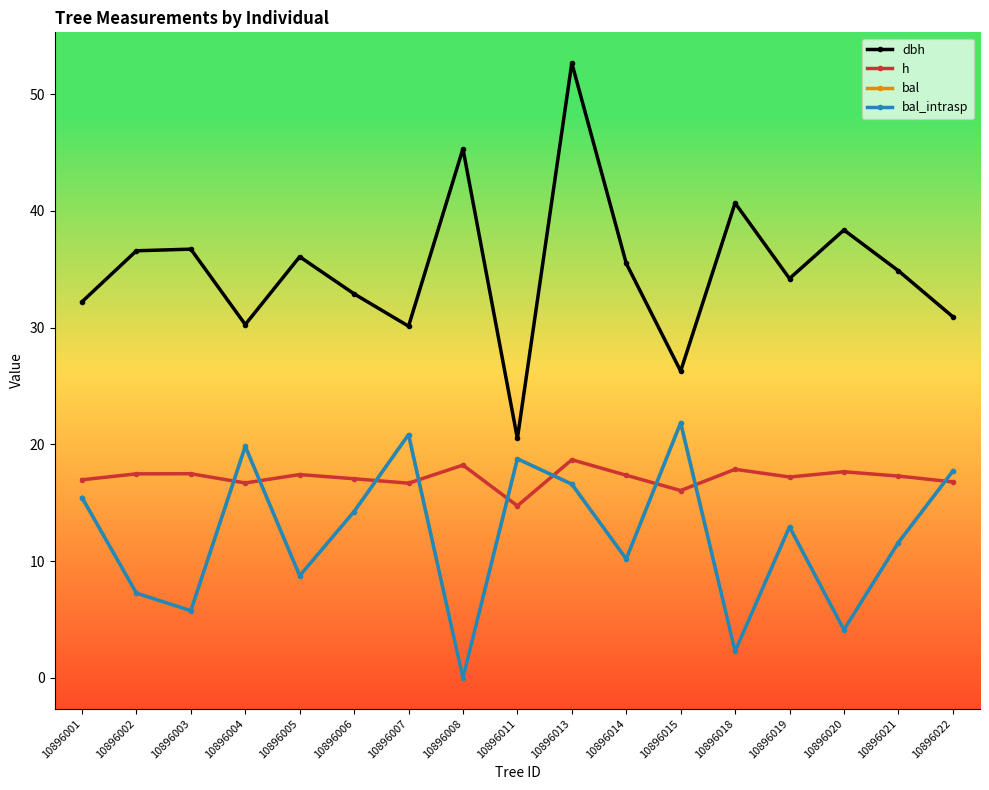

At which label is bal closest to 10?

10896014